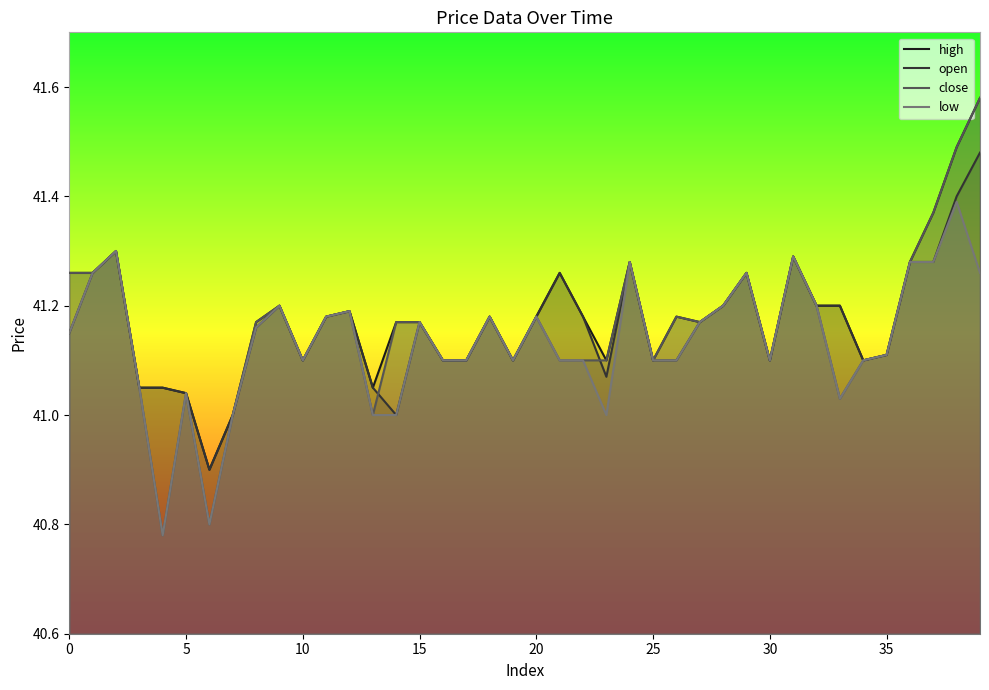

True or false: low has a value of 41.1 at 30.

True